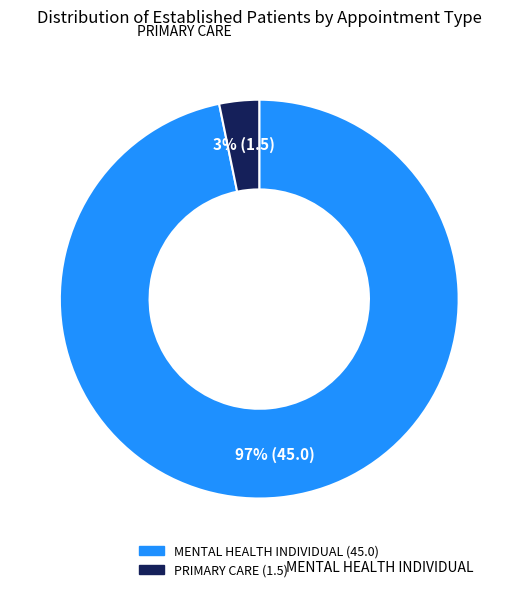

To the nearest percent, what percentage of the pie is PRIMARY CARE?

3%